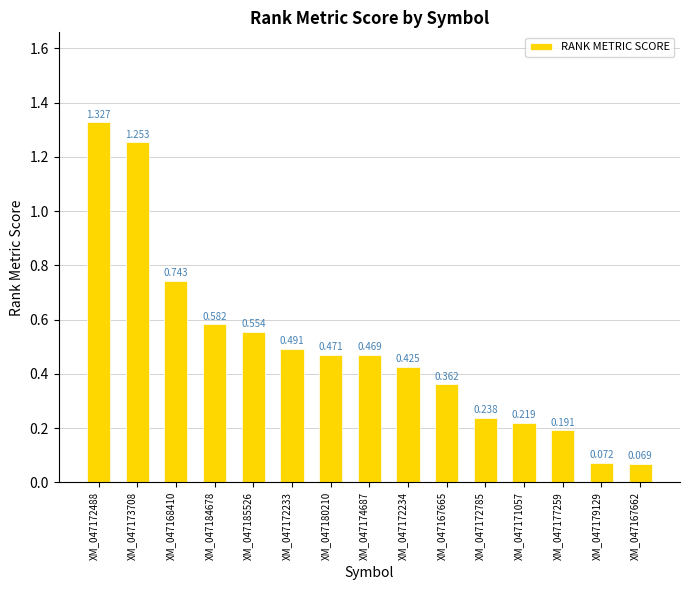

Count the number of categories in the chart.

15